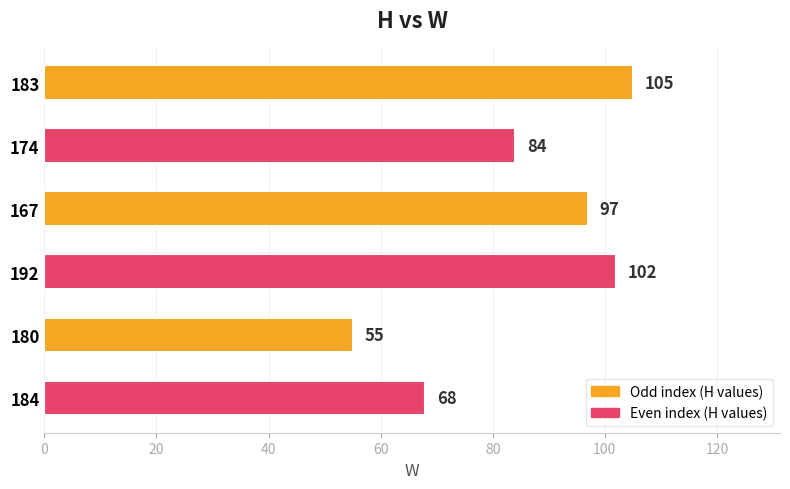

Which label corresponds to the smallest value in the chart?

180